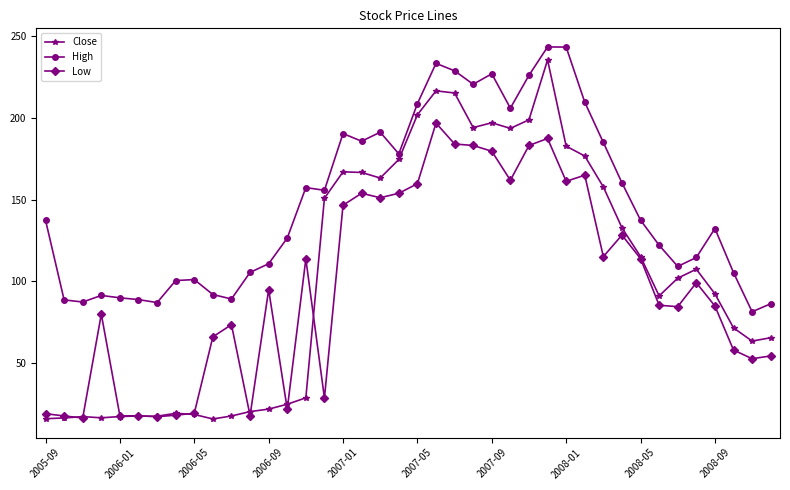

True or false: Low and High intersect in this chart.

False